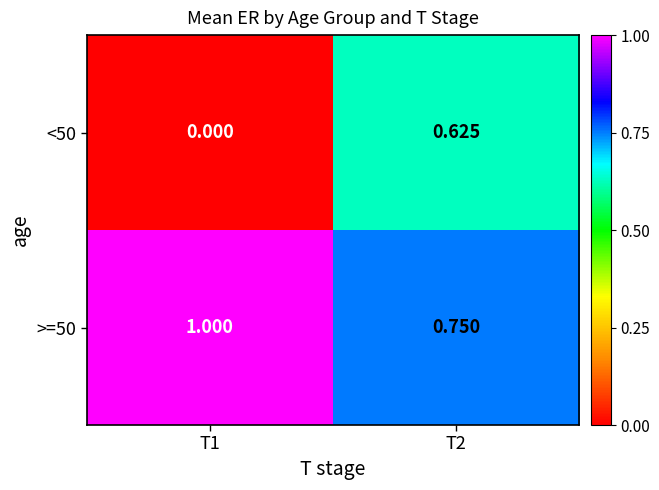

Is the value of >=50 at T1 greater than the value of <50 at T2?

Yes